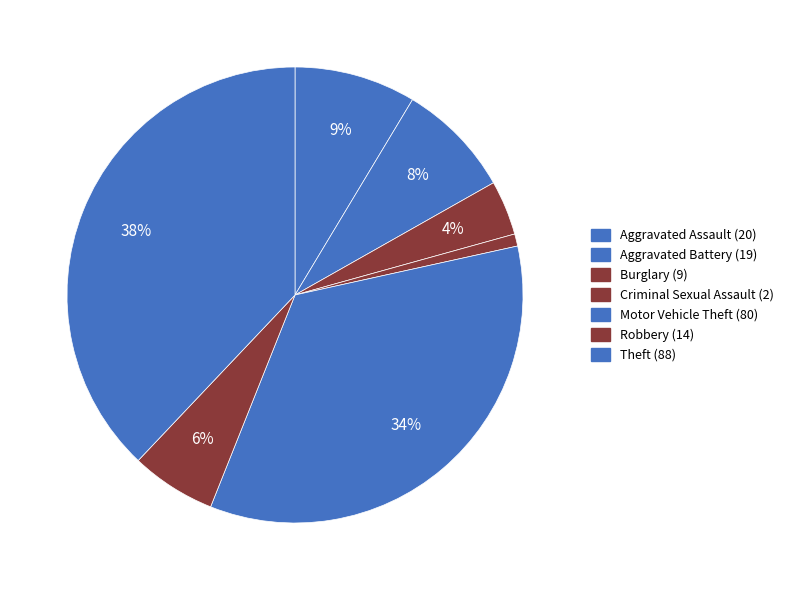

What is the ratio of the value at Motor Vehicle Theft to the value at Criminal Sexual Assault?

40.0